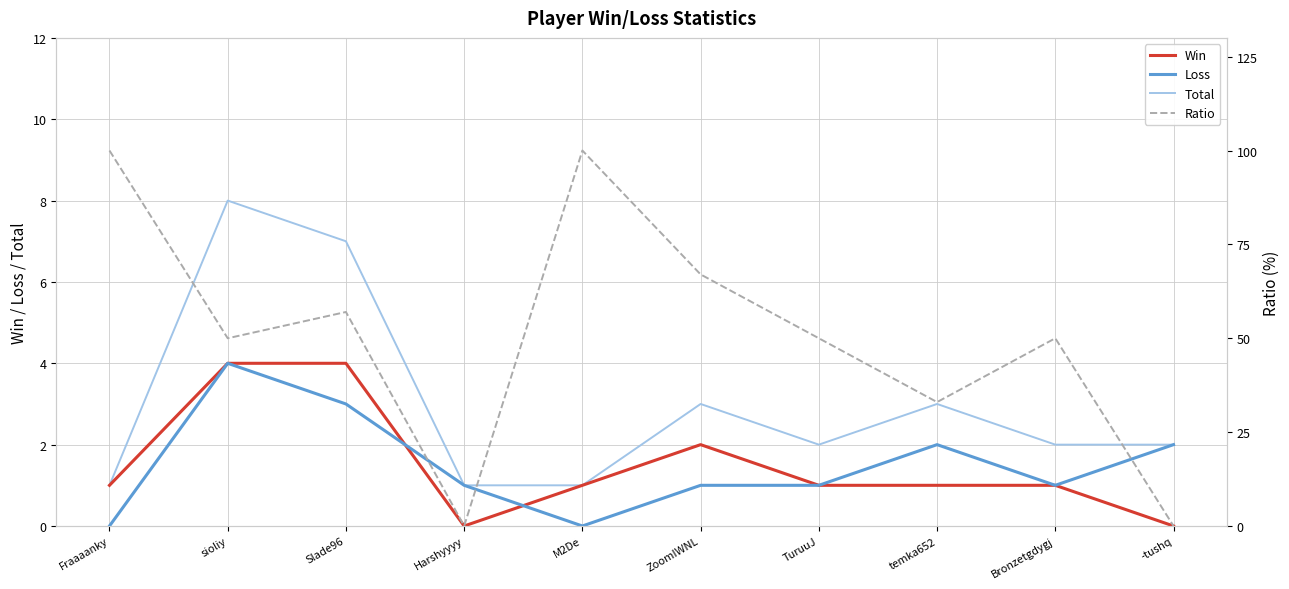

Reading left to right, list all the values displayed in this chart.

Win: Fraaaanky=1	sioliy=4	Slade96=4	Harshyyyy=0	M2De=1	ZoomIWNL=2	TuruuJ=1	temka652=1	Bronzetgdygj=1	-tushq=0
Loss: Fraaaanky=0	sioliy=4	Slade96=3	Harshyyyy=1	M2De=0	ZoomIWNL=1	TuruuJ=1	temka652=2	Bronzetgdygj=1	-tushq=2
Total: Fraaaanky=1	sioliy=8	Slade96=7	Harshyyyy=1	M2De=1	ZoomIWNL=3	TuruuJ=2	temka652=3	Bronzetgdygj=2	-tushq=2
Ratio: Fraaaanky=100	sioliy=50	Slade96=57	Harshyyyy=0	M2De=100	ZoomIWNL=67	TuruuJ=50	temka652=33	Bronzetgdygj=50	-tushq=0